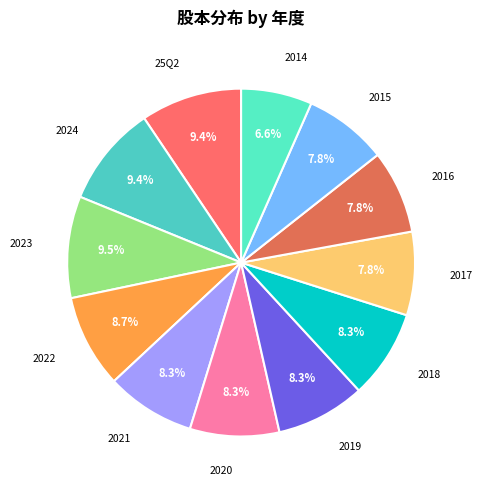

To the nearest percent, what is the difference between the largest and smallest slice percentages?

3%